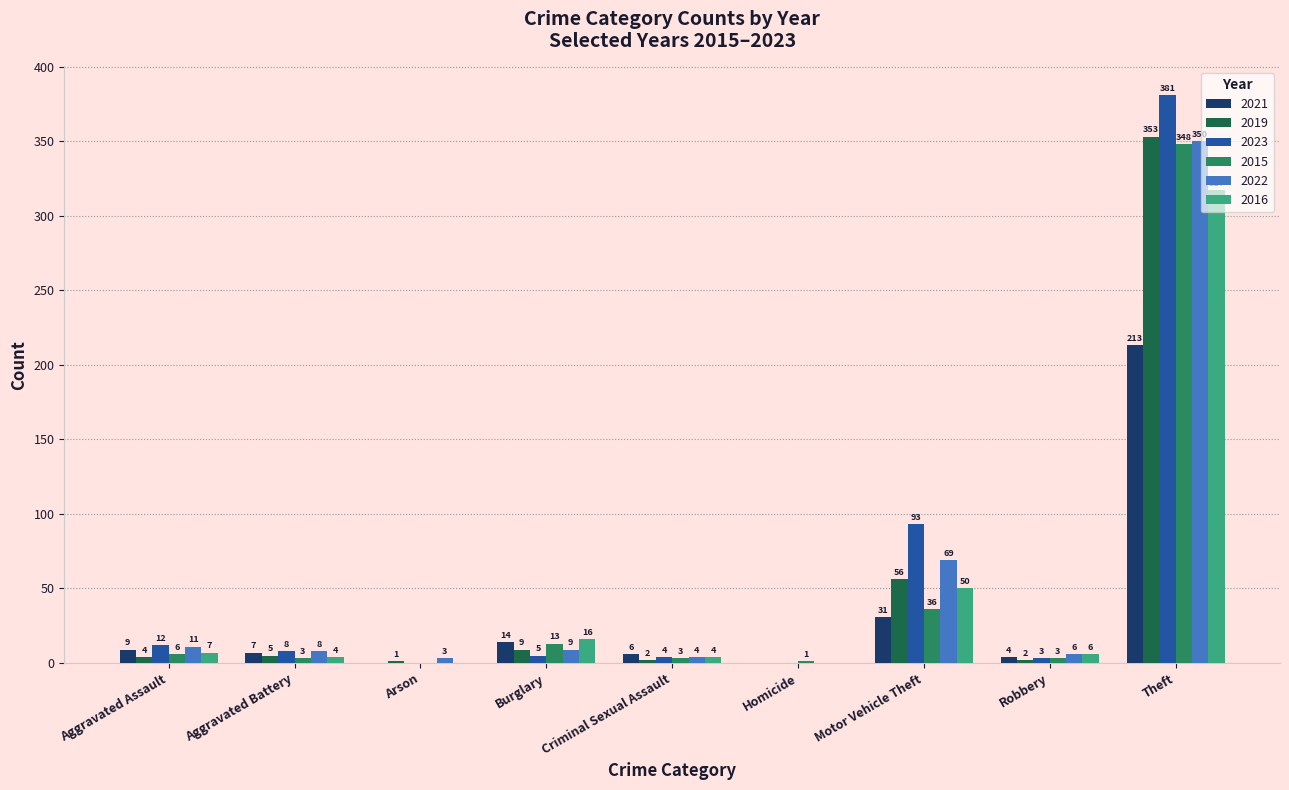

The 2019 series shows 5 at Aggravated Battery. True or false?

True